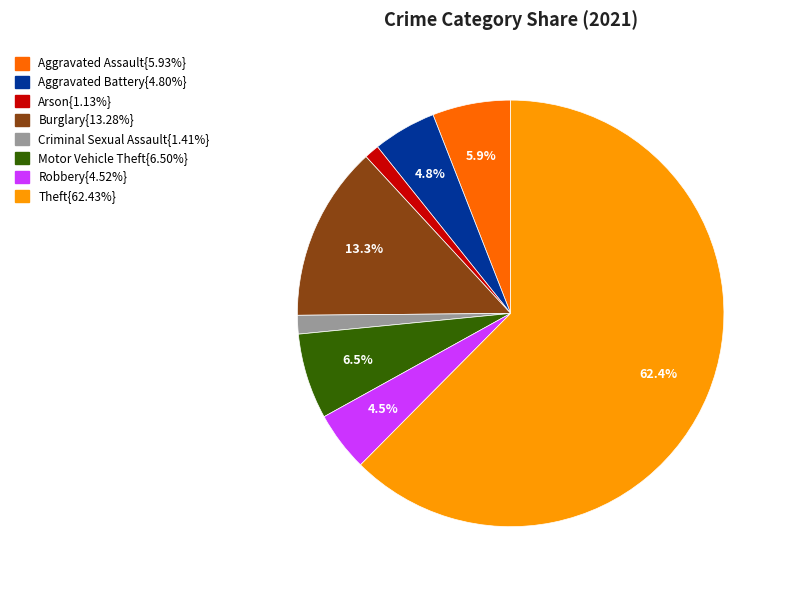

Does any single category account for the majority?

Yes